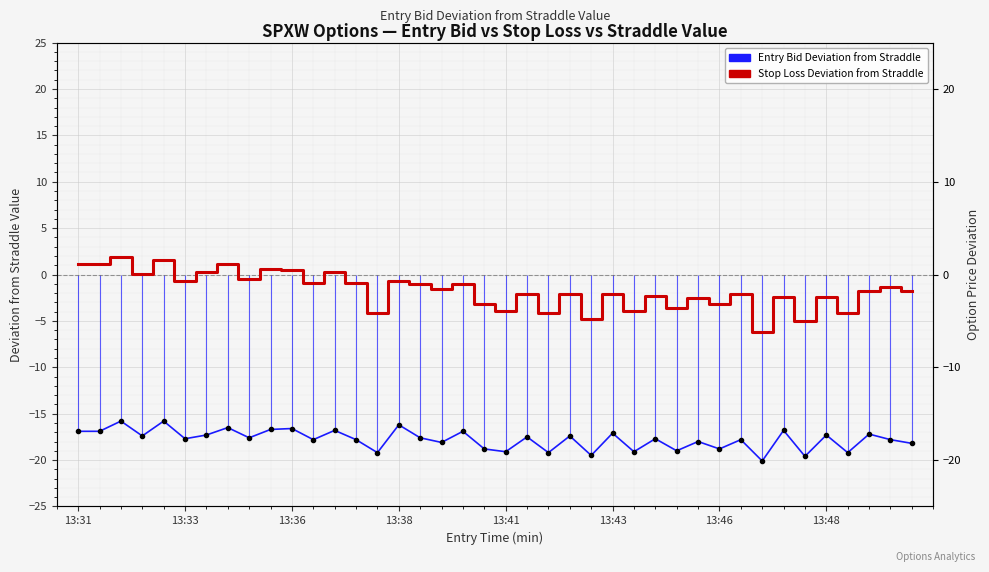

At how many categories does at least one series exceed -2?

21